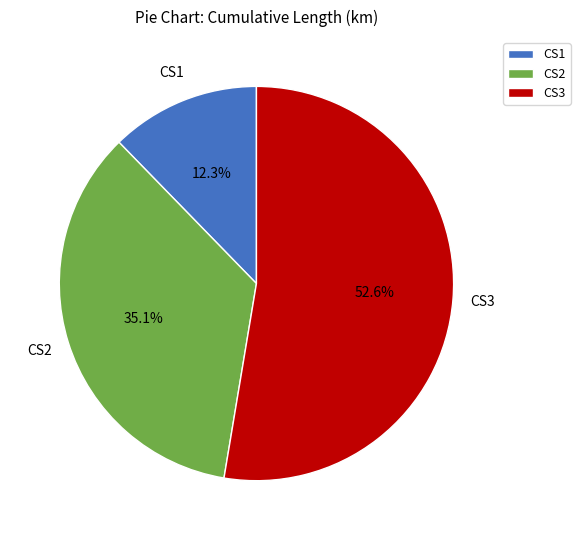

Count the number of slices in the pie.

3